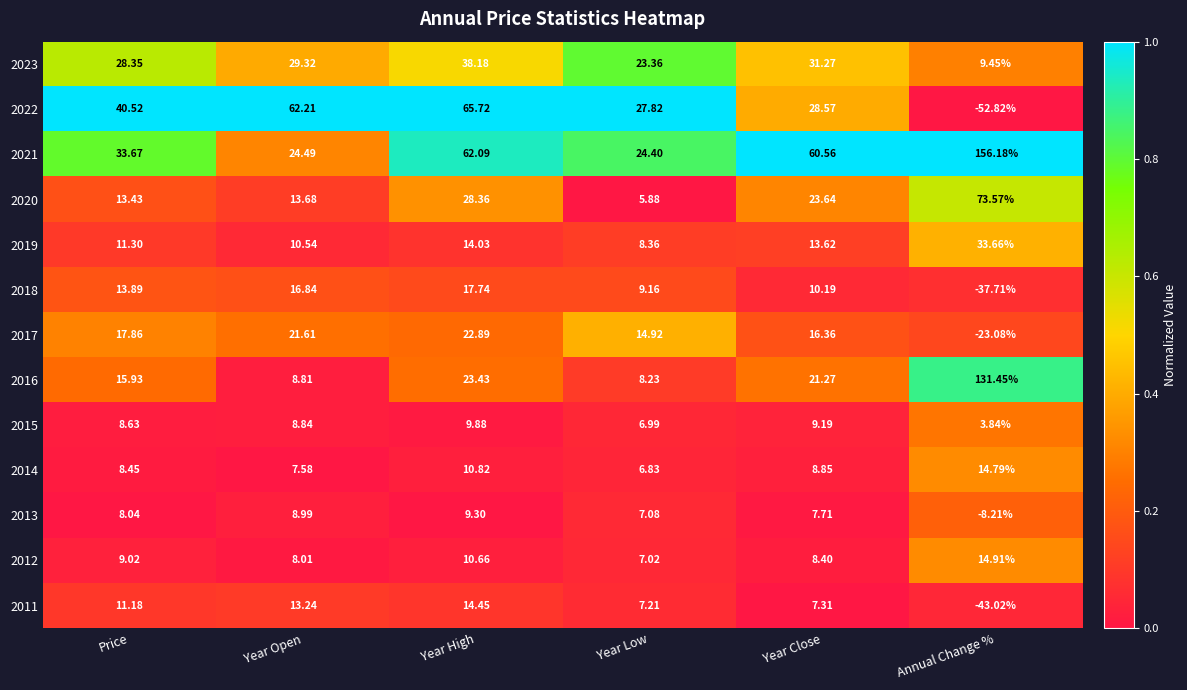

Between Year Open and Year Low, which series saw the biggest shift?

2022